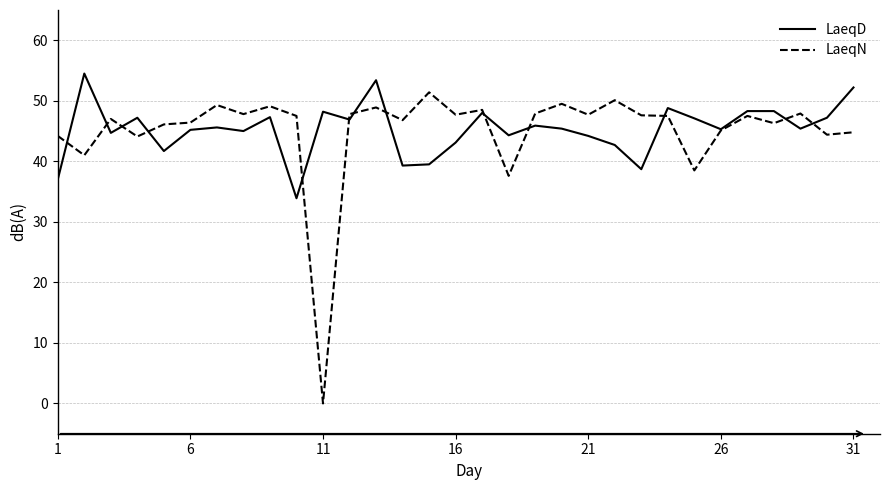

In LaeqN, how many points are higher than both neighbors (excluding endpoints)?

10